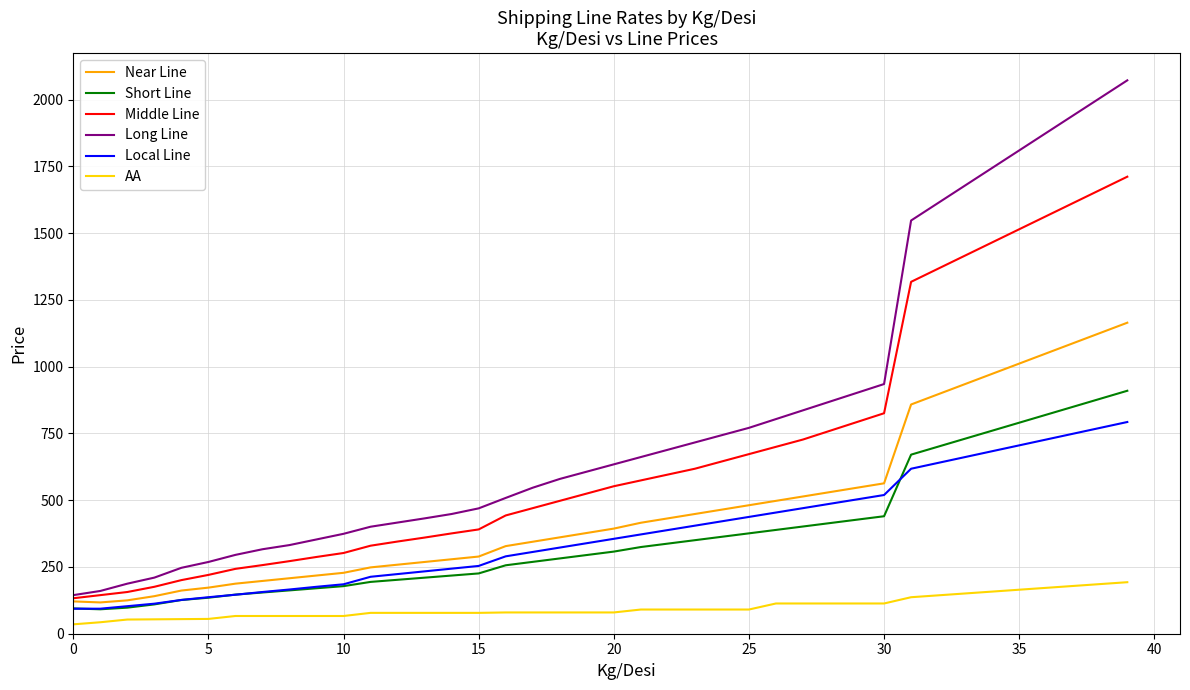

True or false: Short Line and Long Line cross at least once.

False